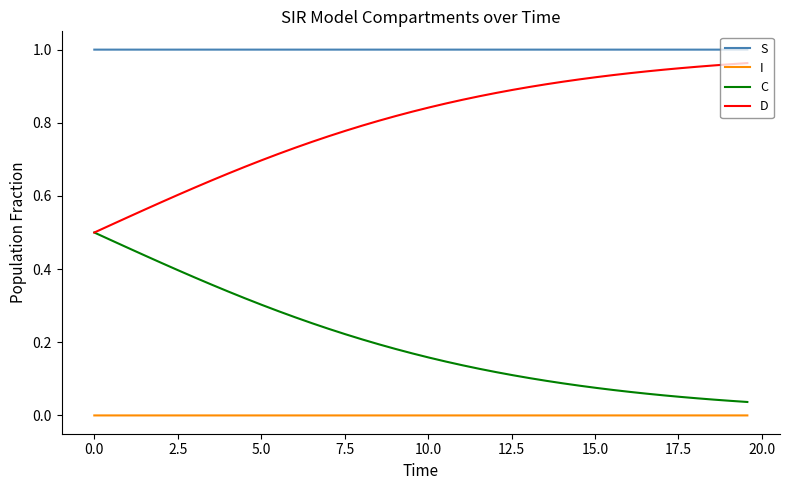

Rank the series by their average value, from highest to lowest.

S, D, C, I